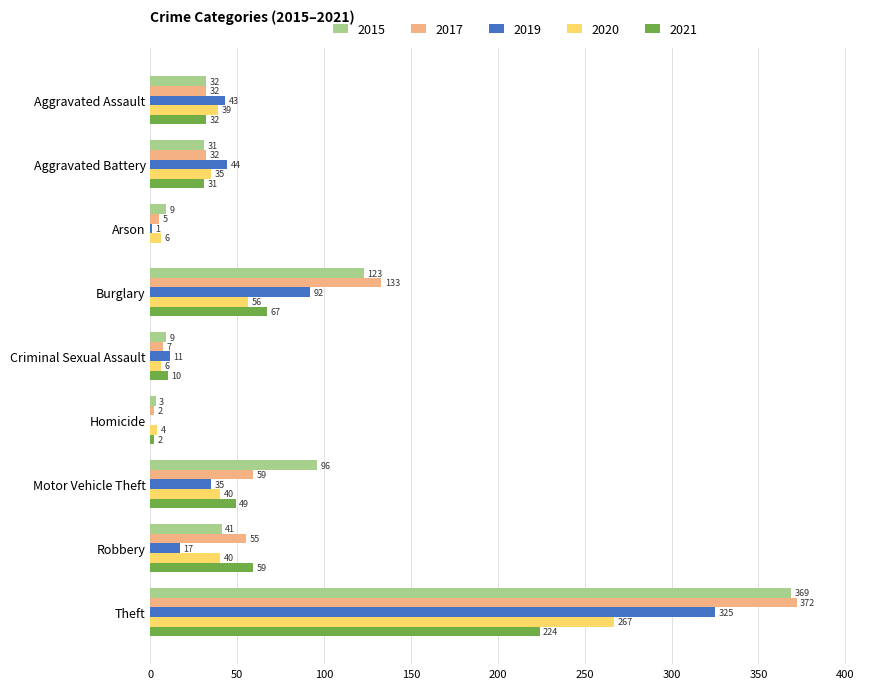

What are all the series names shown in the legend?

2015, 2017, 2019, 2020, 2021